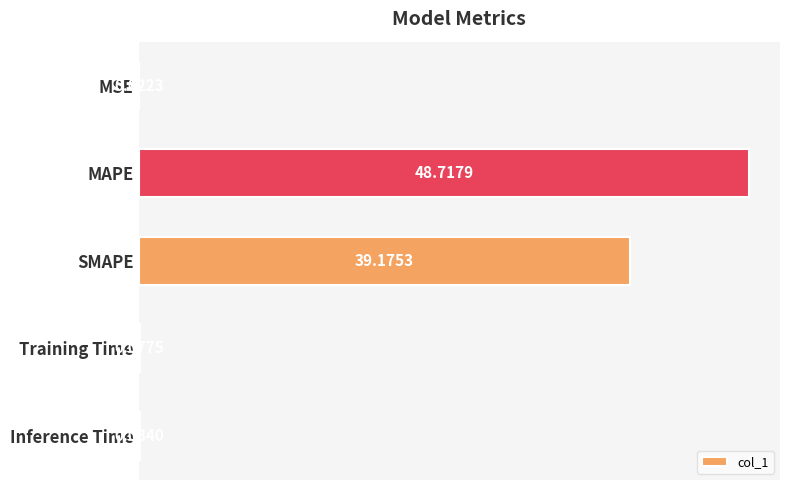

At which category does the chart reach its peak across all series?

MAPE